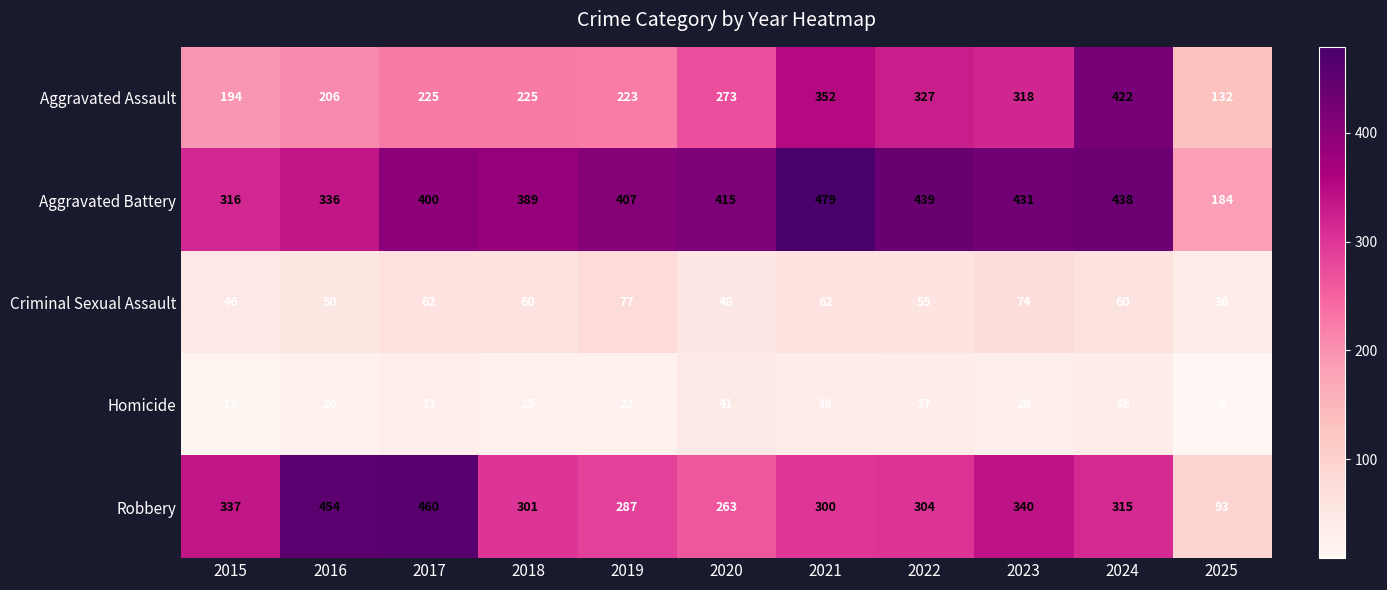

At which label does Criminal Sexual Assault reach its minimum?

2025